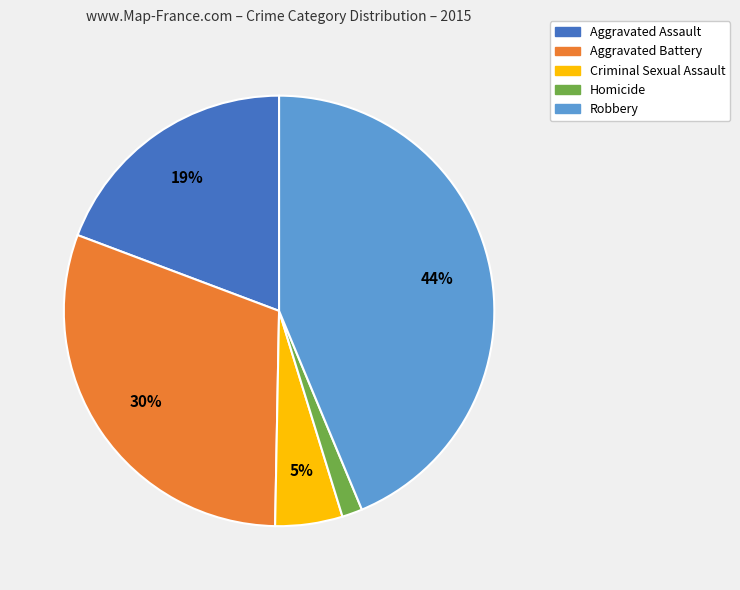

To the nearest percent, what portion does Homicide represent?

2%